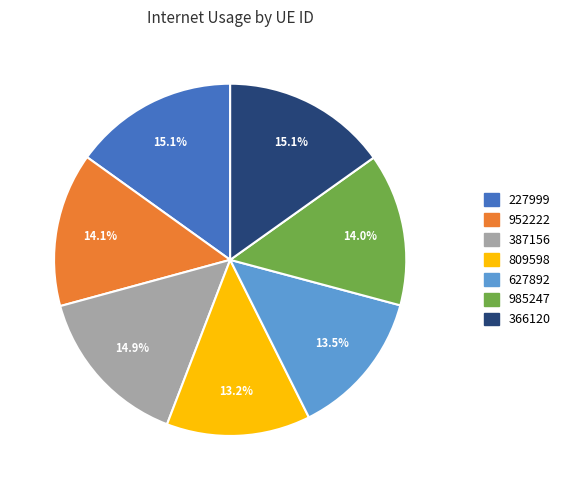

What percentage is the 227999 slice, to the nearest percent?

15%